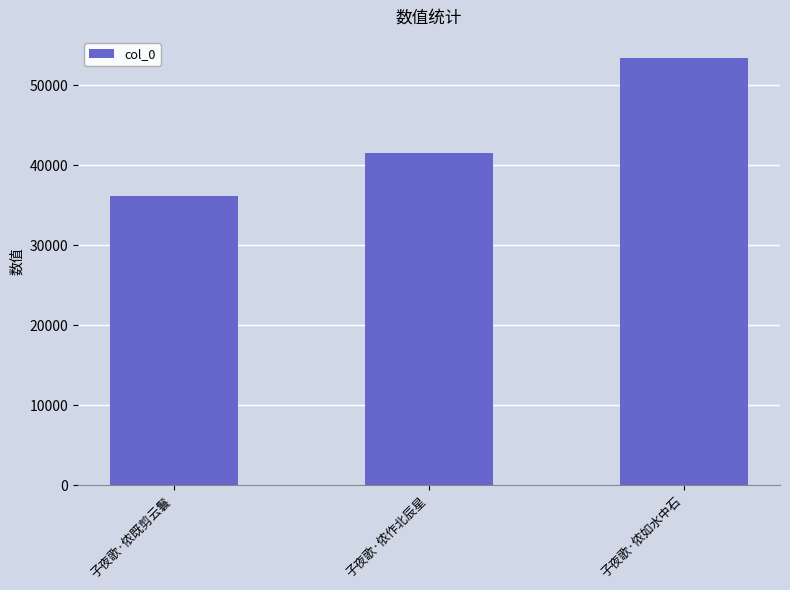

What is the smallest value displayed?

36111